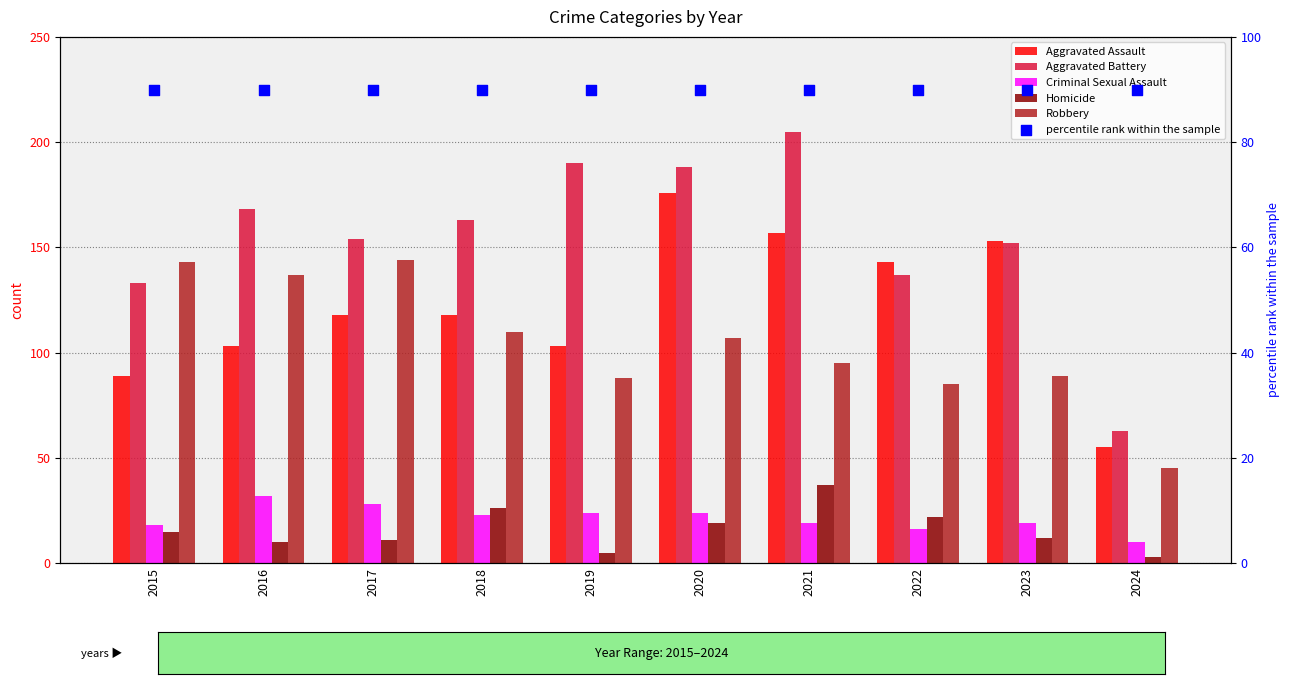

What is the total value across all series at 2018?

530